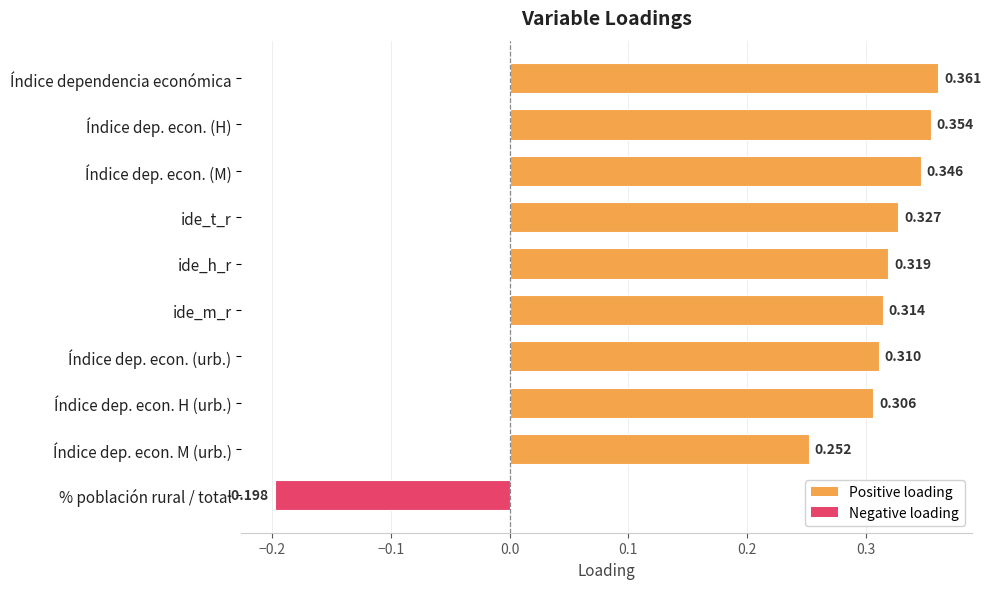

Which category has the lowest value across all series?

% población rural / total